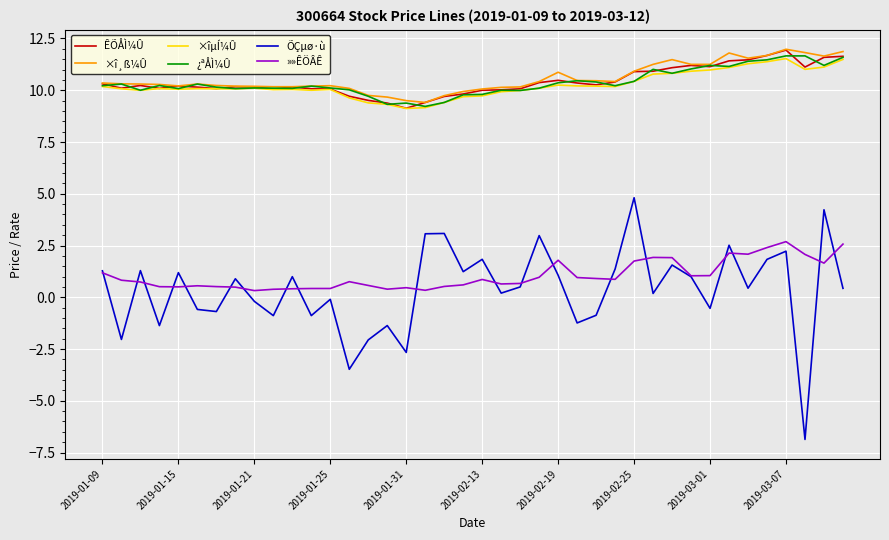

What is the maximum value shown in the chart?

12.0